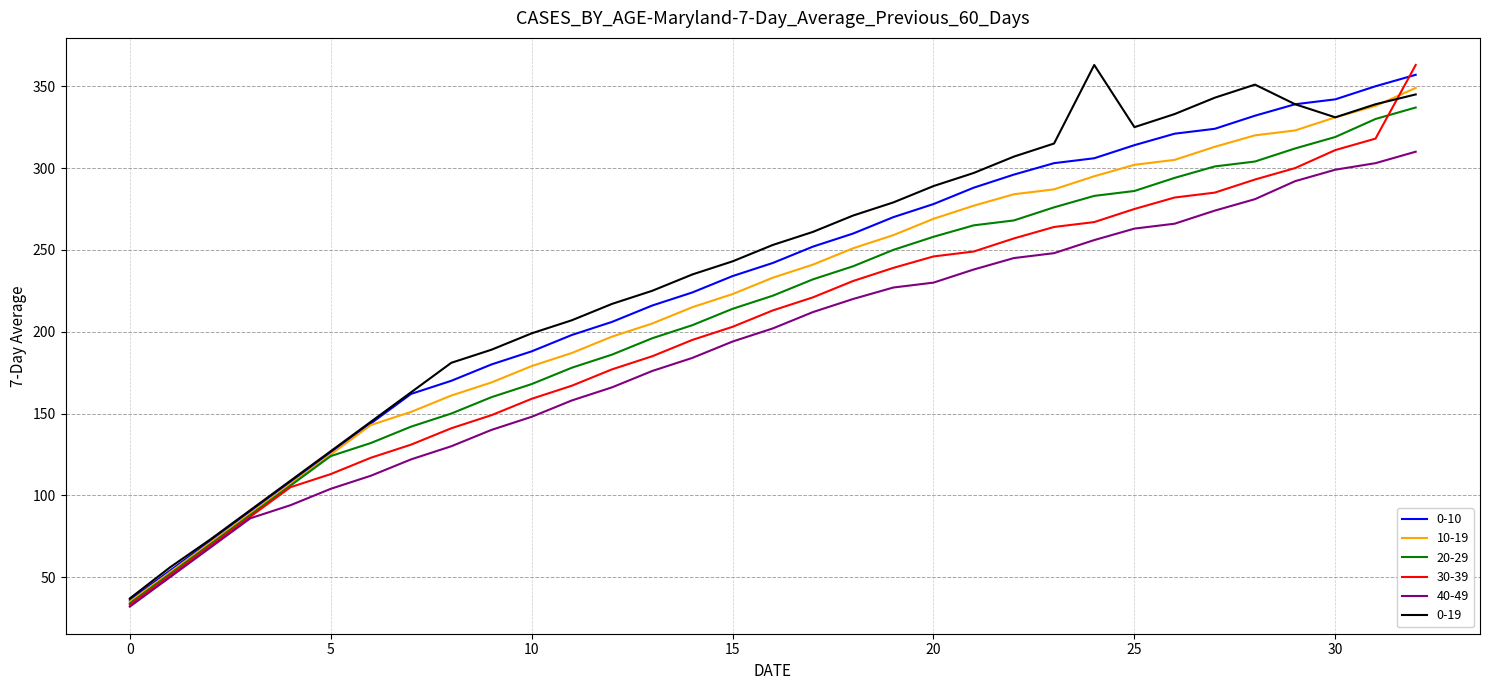

List the series in order of their overall mean, lowest first.

40-49, 30-39, 20-29, 10-19, 0-10, 0-19